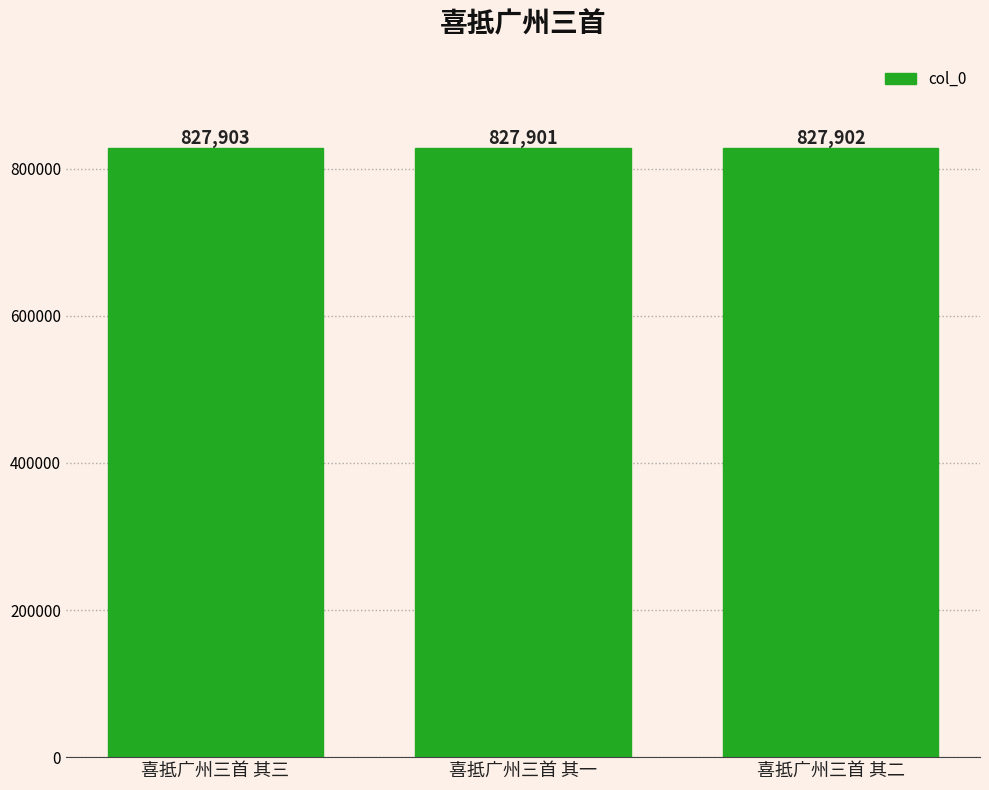

Reading left to right, list all the values displayed in this chart.

喜抵广州三首 其三=827903	喜抵广州三首 其一=827901	喜抵广州三首 其二=827902